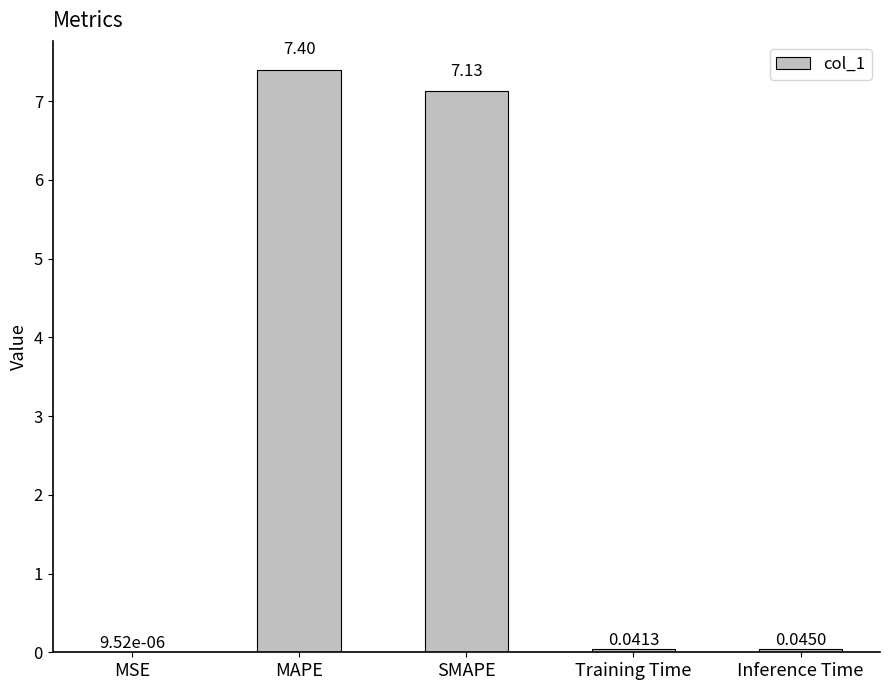

What is the change in value from MAPE to Training Time?

-7.4